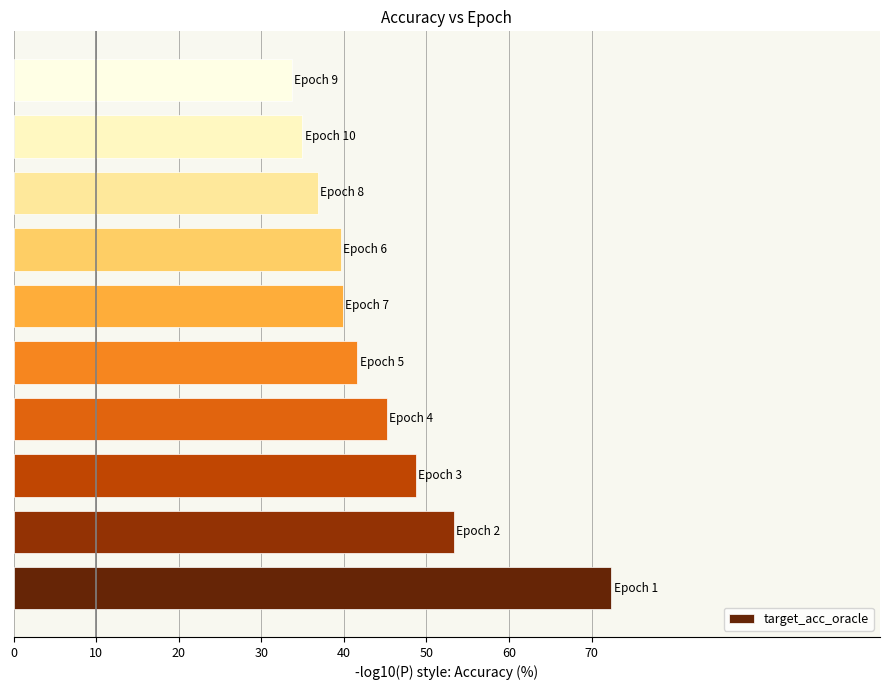

What is the greatest value displayed?

72.4